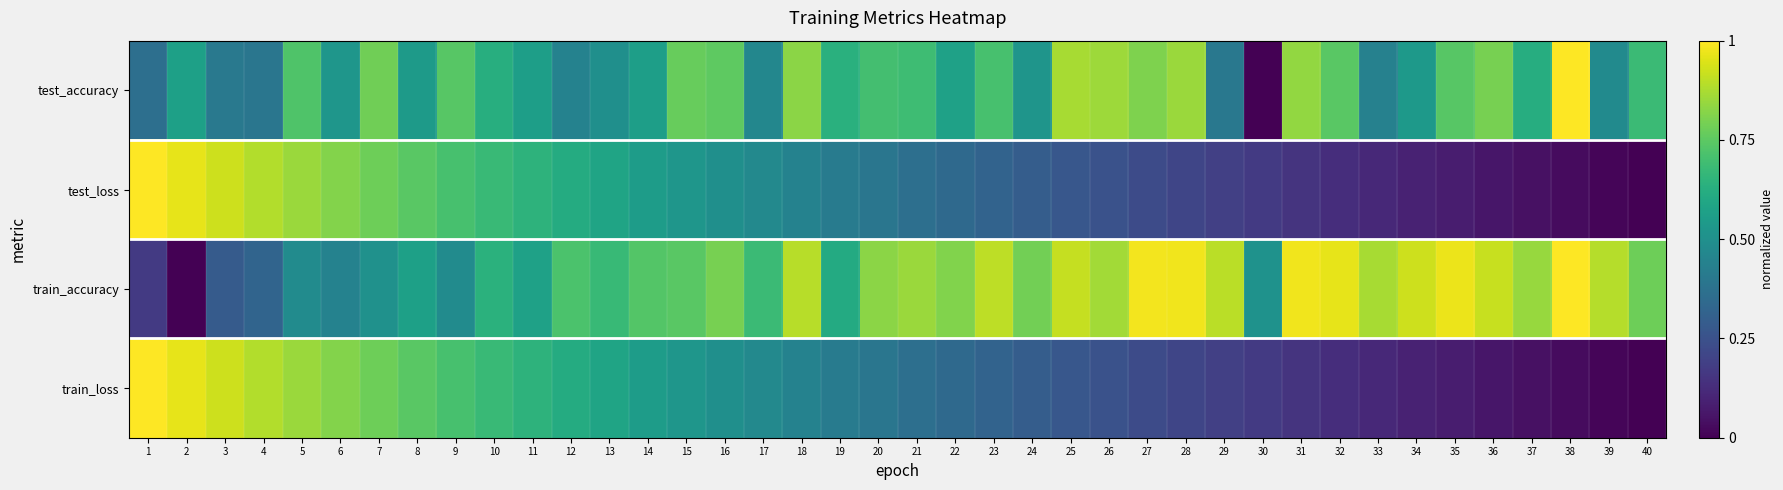

Which series has the widest spread of values?

test_accuracy